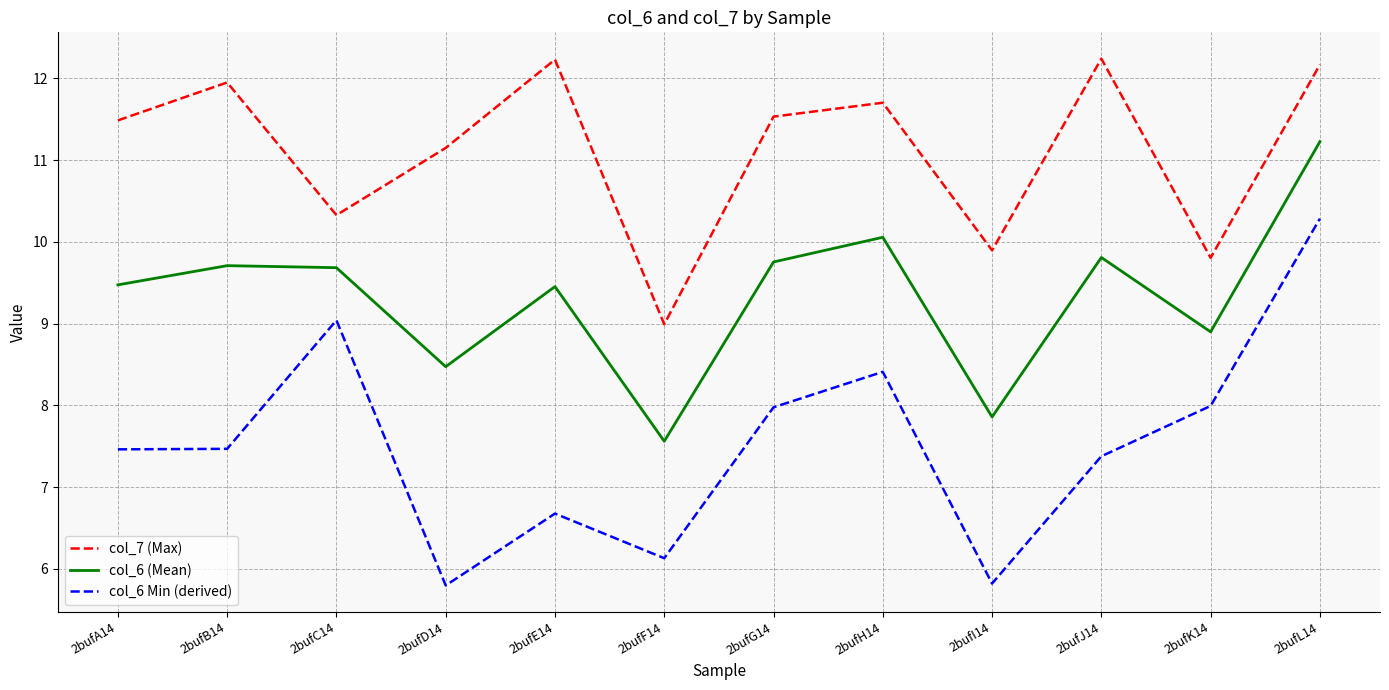

Count the number of data series in this chart.

3